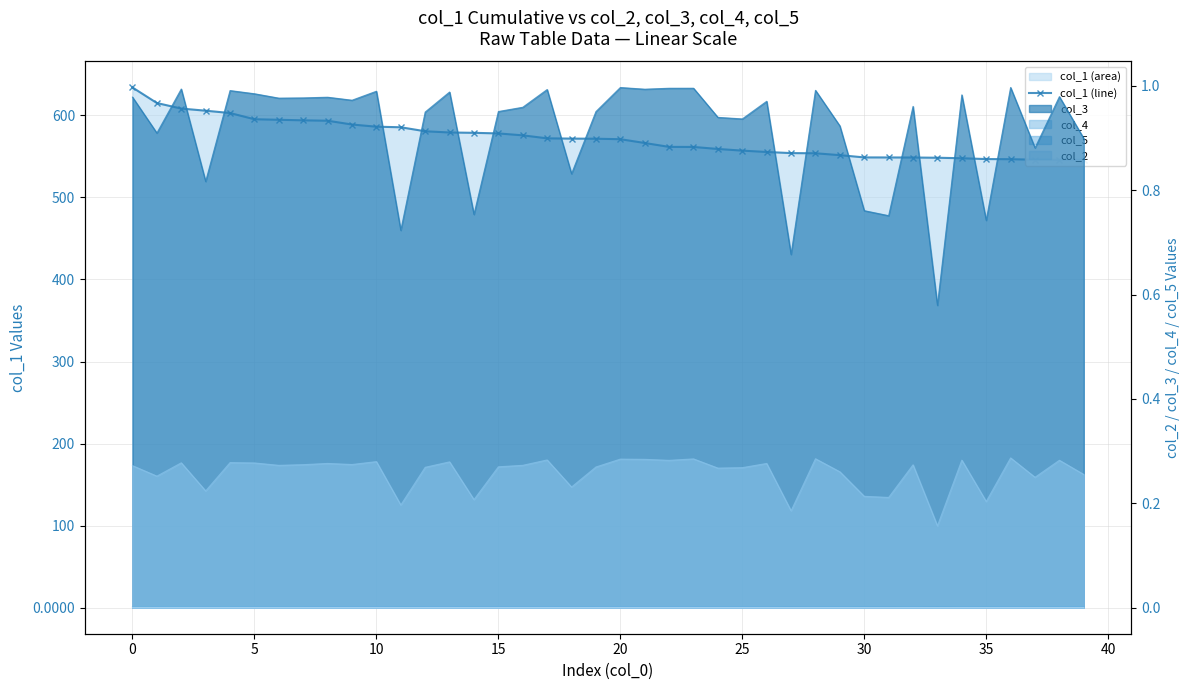

True or false: col_2 (line) and col_4 (line) cross at least once.

False